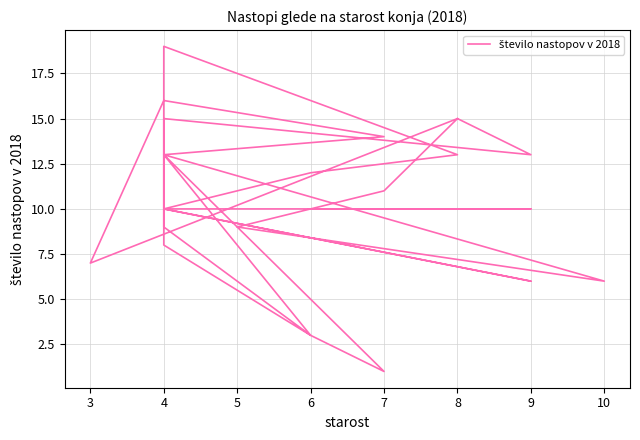

Does the chart have visible grid lines?

Yes